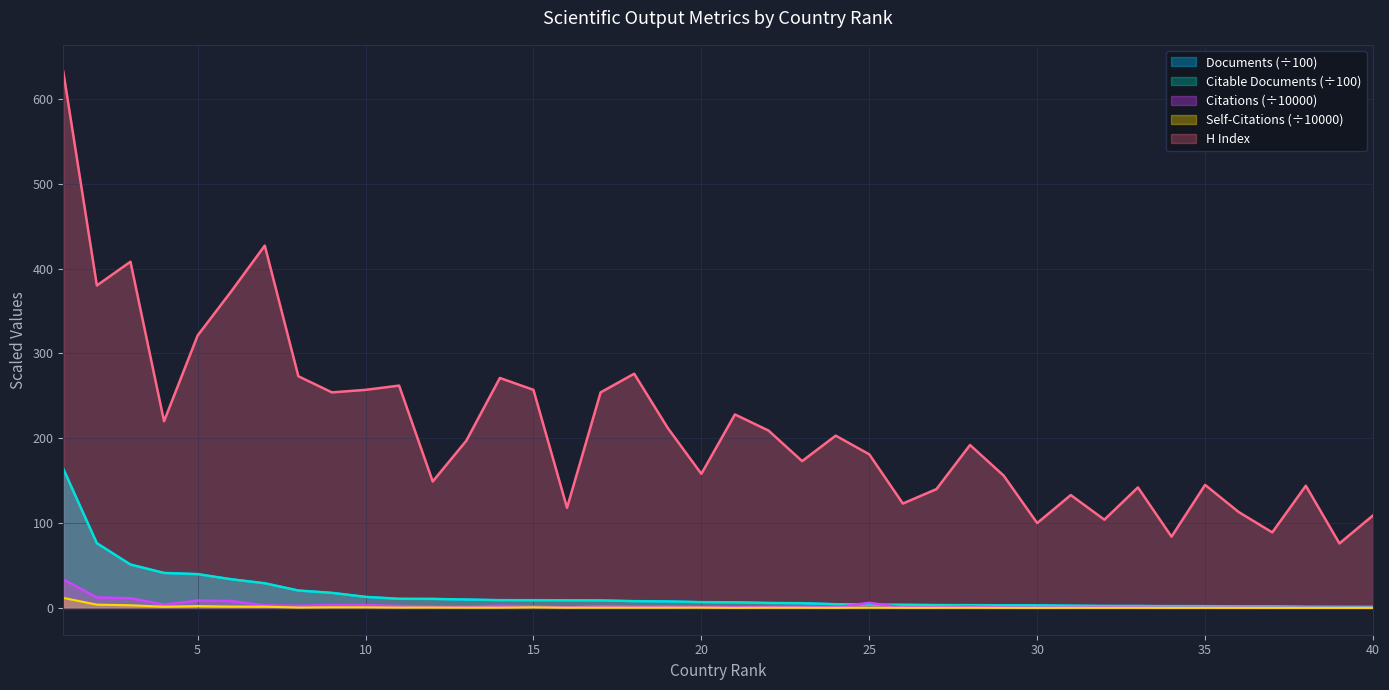

What is the sum of the Self-citations values at 19 and 8?

0.7